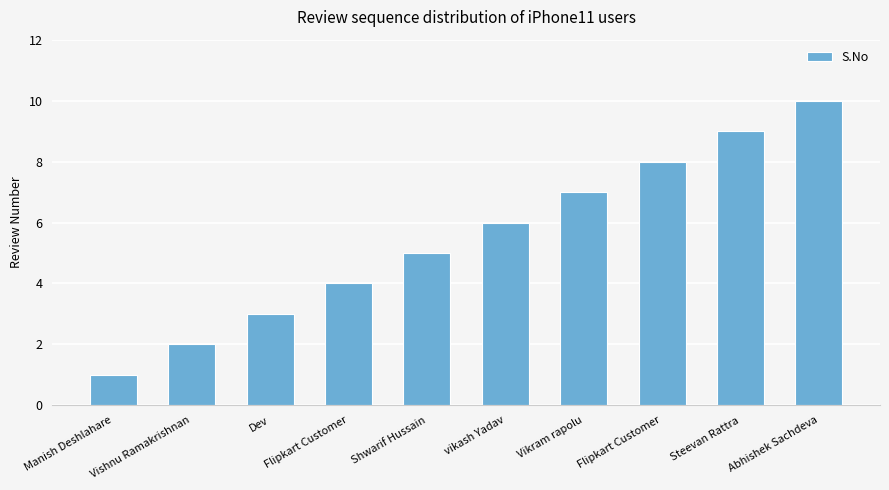

What is the ratio of the value at Dev to the value at Vishnu Ramakrishnan?

1.5